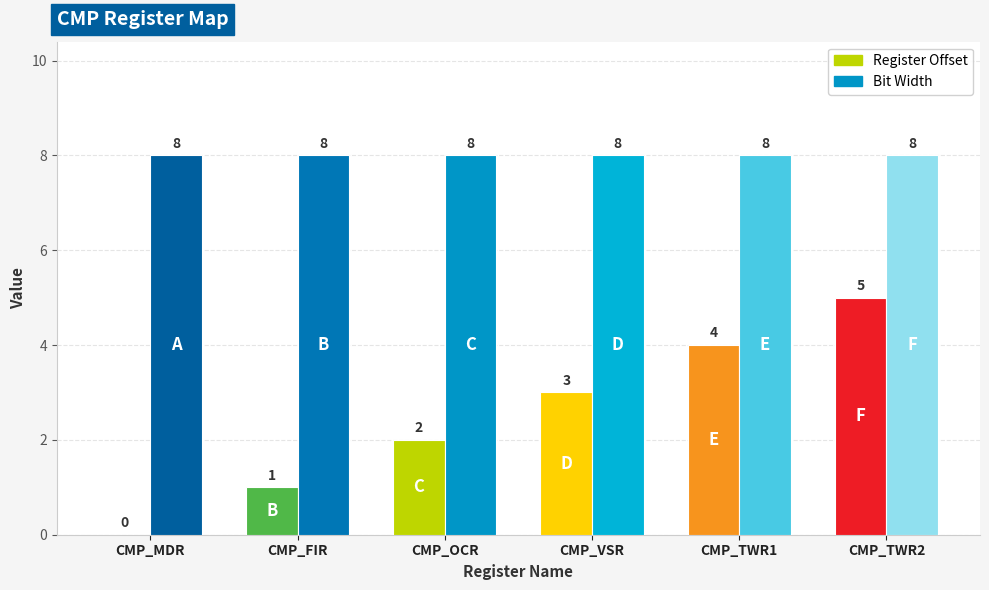

At which label does Register Offset reach its peak?

CMP_TWR2